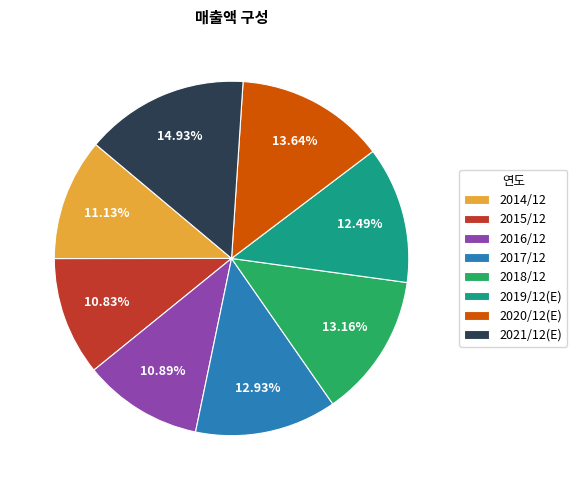

To the nearest percent, what is the average slice percentage?

12%